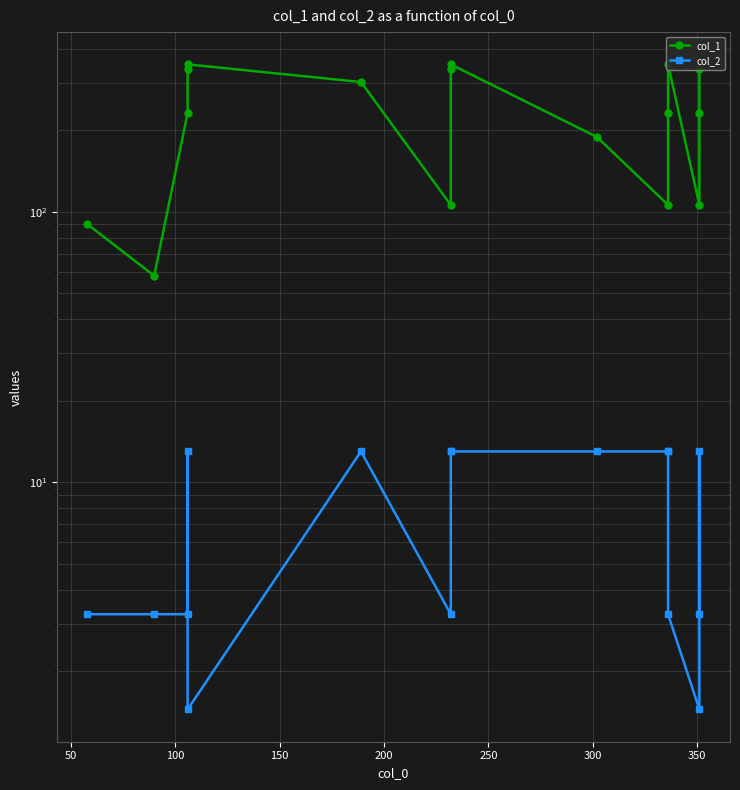

What is the smallest value displayed?

1.4